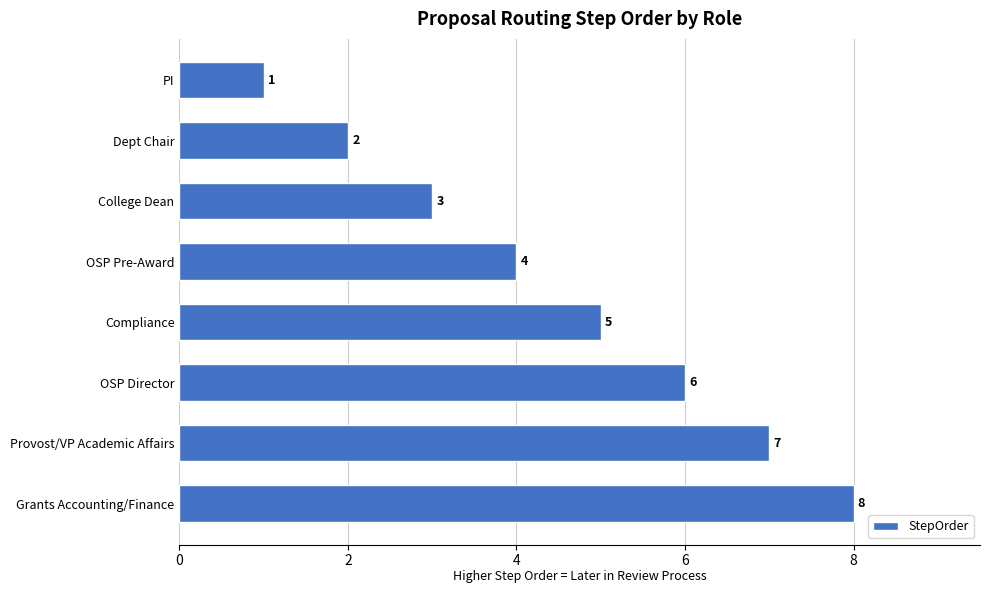

How many values are between 3 and 7?

5